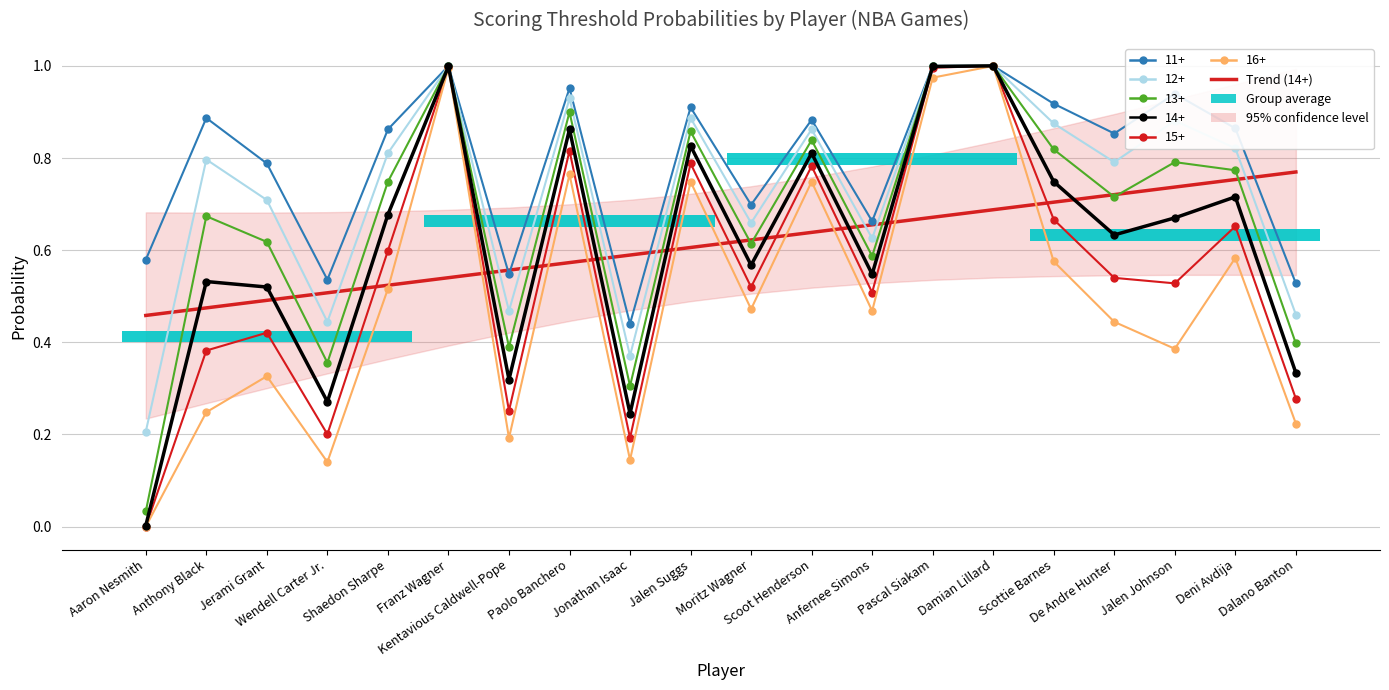

Read the value at Damian Lillard.

0.7